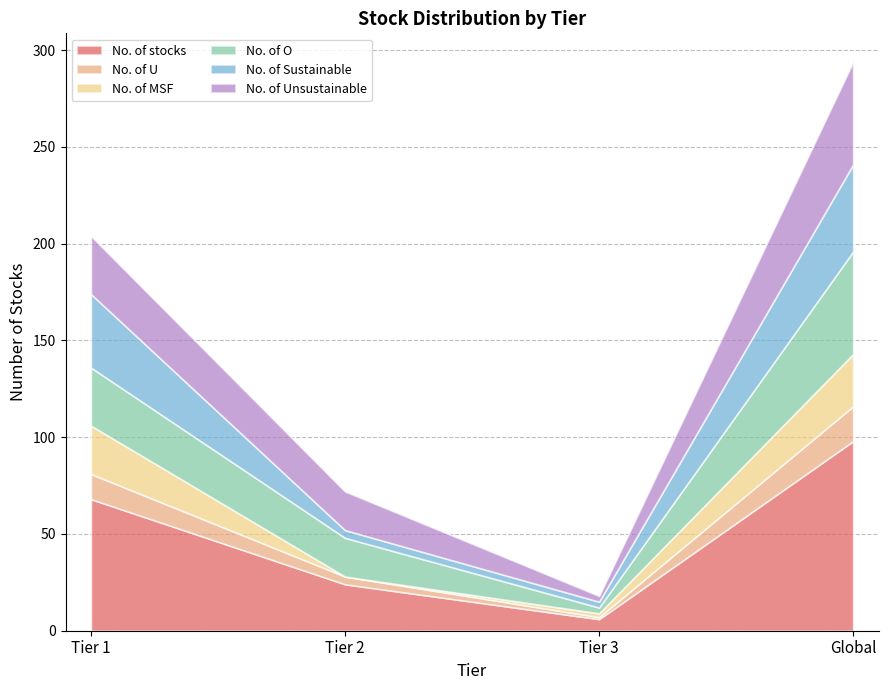

Is it true that No. of MSF equals -17 at Tier 2?

False